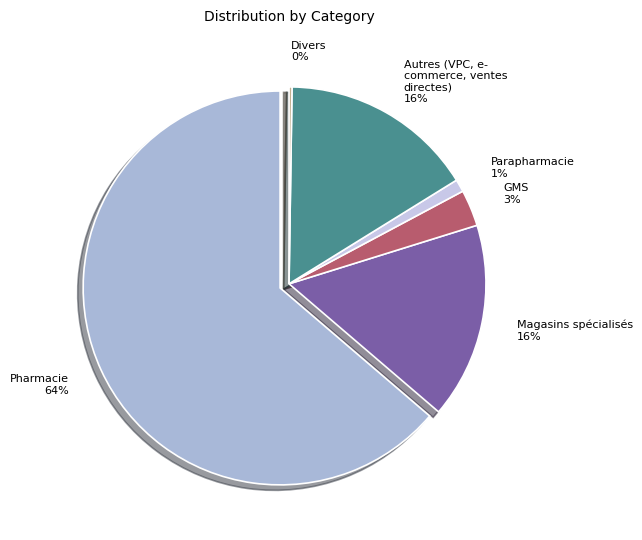

Is it true that 2.0 is 11% of the pie?

False